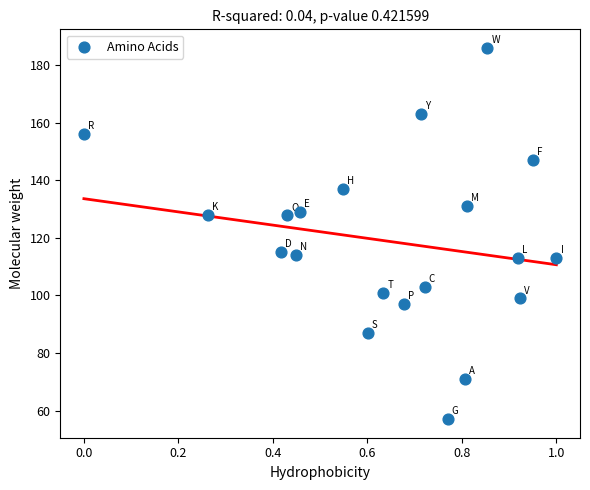

What is the range of Y values (max minus min)?

129